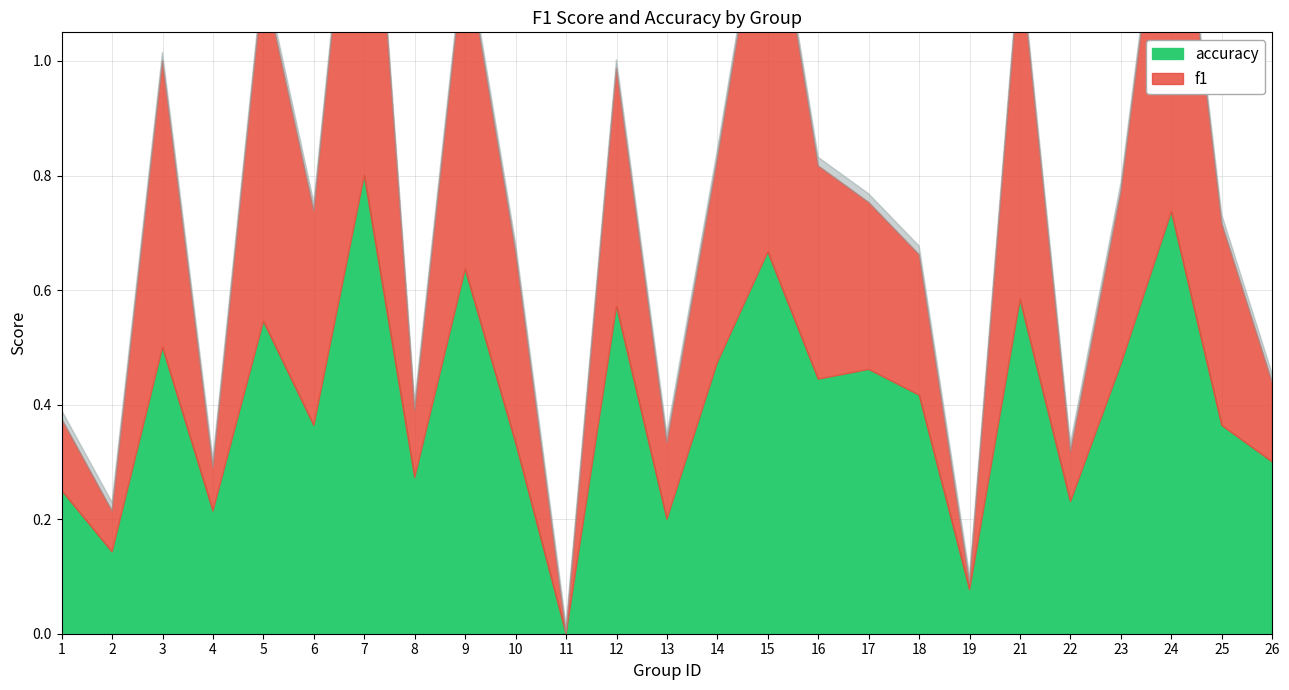

True or false: accuracy and f1 intersect in this chart.

True